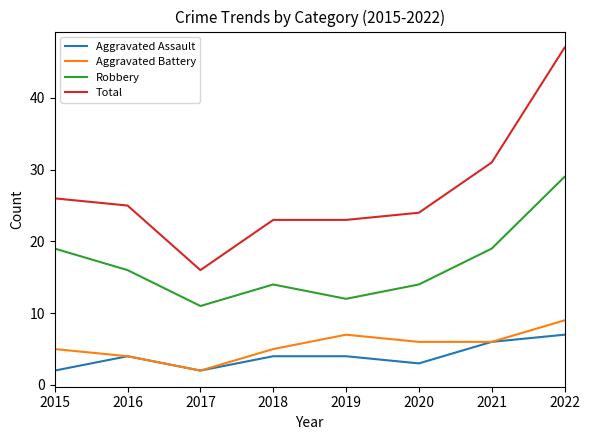

Is it true that Robbery equals 4 at 2016?

False